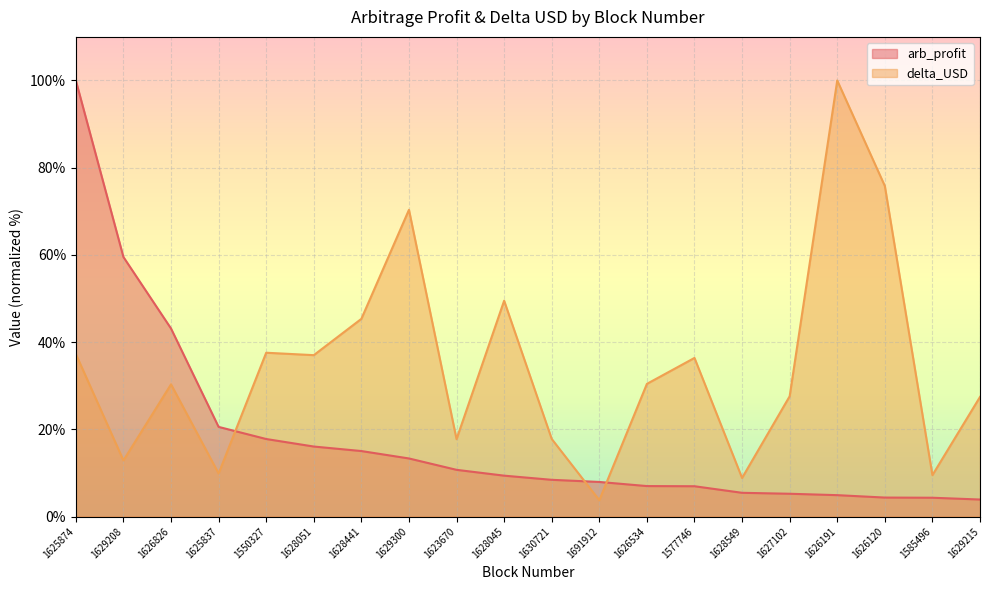

How many data points in delta_USD are above 30?

11